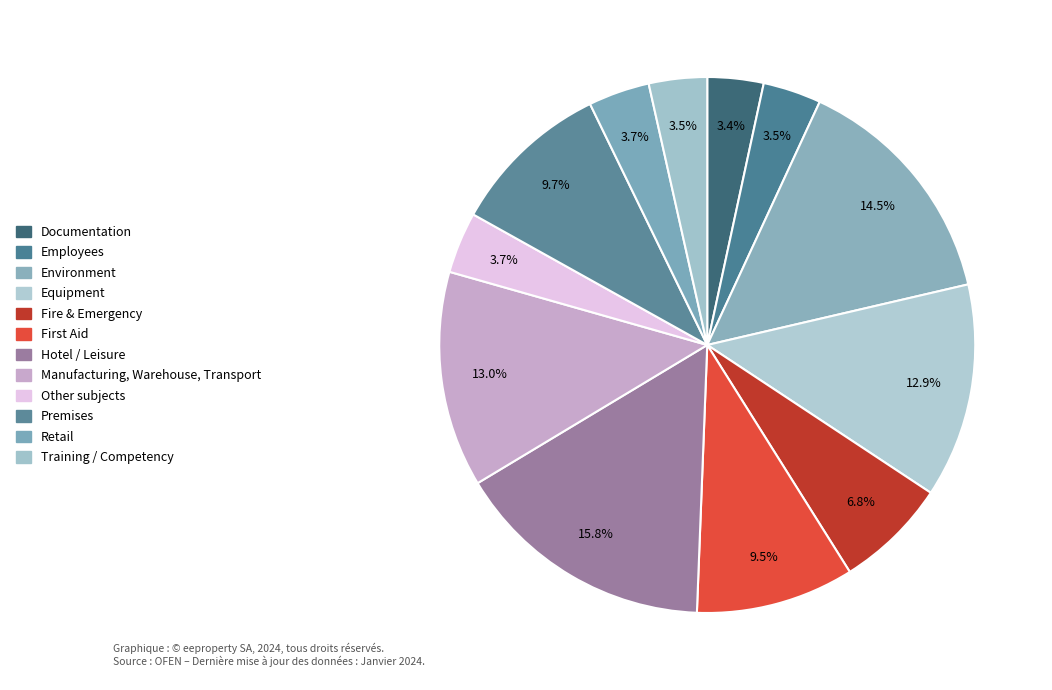

To the nearest percent, what portion does Documentation represent?

3%